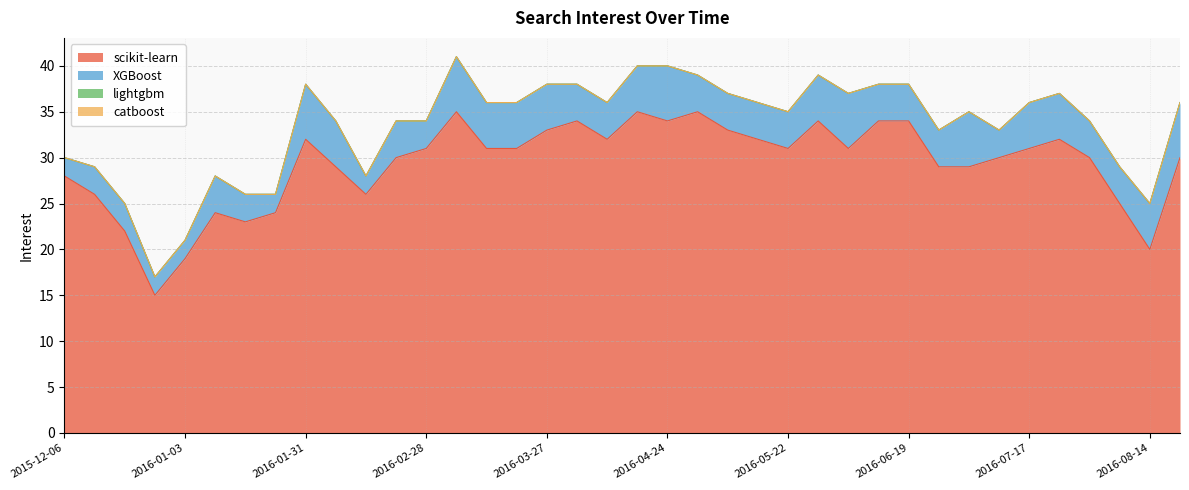

Reading right to left, transcribe all the data shown in this chart.

scikit-learn: 30	20	25	30	32	31	30	29	29	34	34	31	34	31	32	33	35	34	35	32	34	33	31	31	35	31	30	26	29	32	24	23	24	19	15	22	26	28
XGBoost: 6	5	4	4	5	5	3	6	4	4	4	6	5	4	4	4	4	6	5	4	4	5	5	5	6	3	4	2	5	6	2	3	4	2	2	3	3	2
lightgbm: 0	0	0	0	0	0	0	0	0	0	0	0	0	0	0	0	0	0	0	0	0	0	0	0	0	0	0	0	0	0	0	0	0	0	0	0	0	0
catboost: 0	0	0	0	0	0	0	0	0	0	0	0	0	0	0	0	0	0	0	0	0	0	0	0	0	0	0	0	0	0	0	0	0	0	0	0	0	0